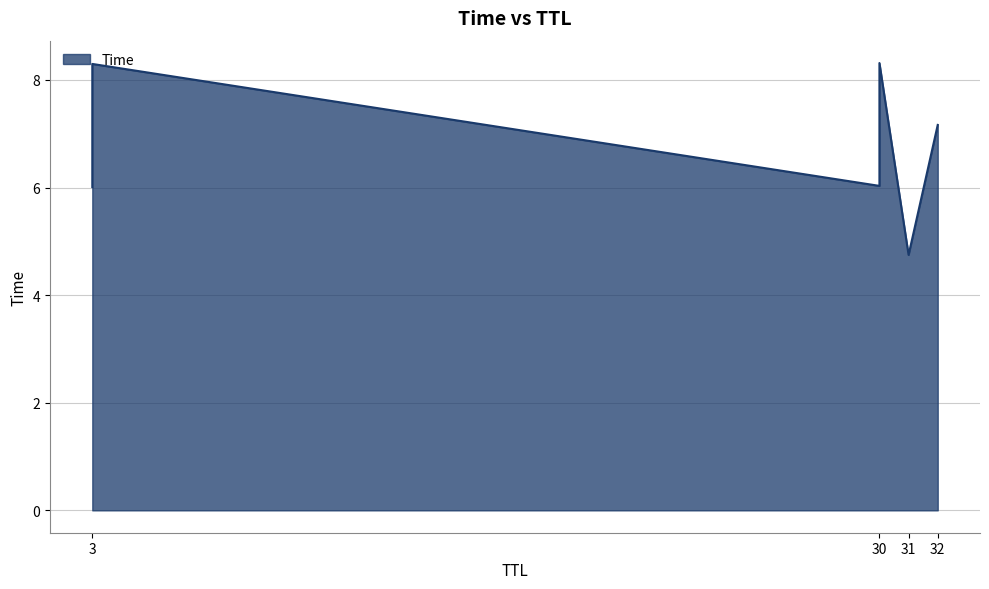

True or false: the data has more than 0 interior local peaks.

False